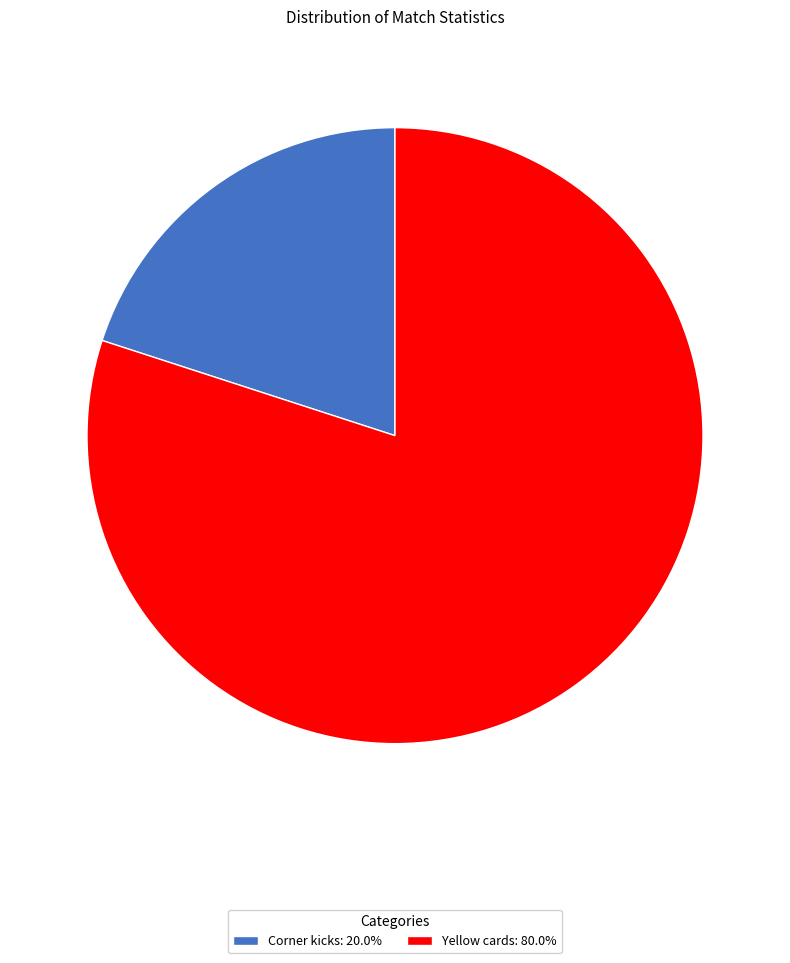

Is the sum of Yellow cards: 80.0% and Corner kicks: 20.0% greater than half?

Yes